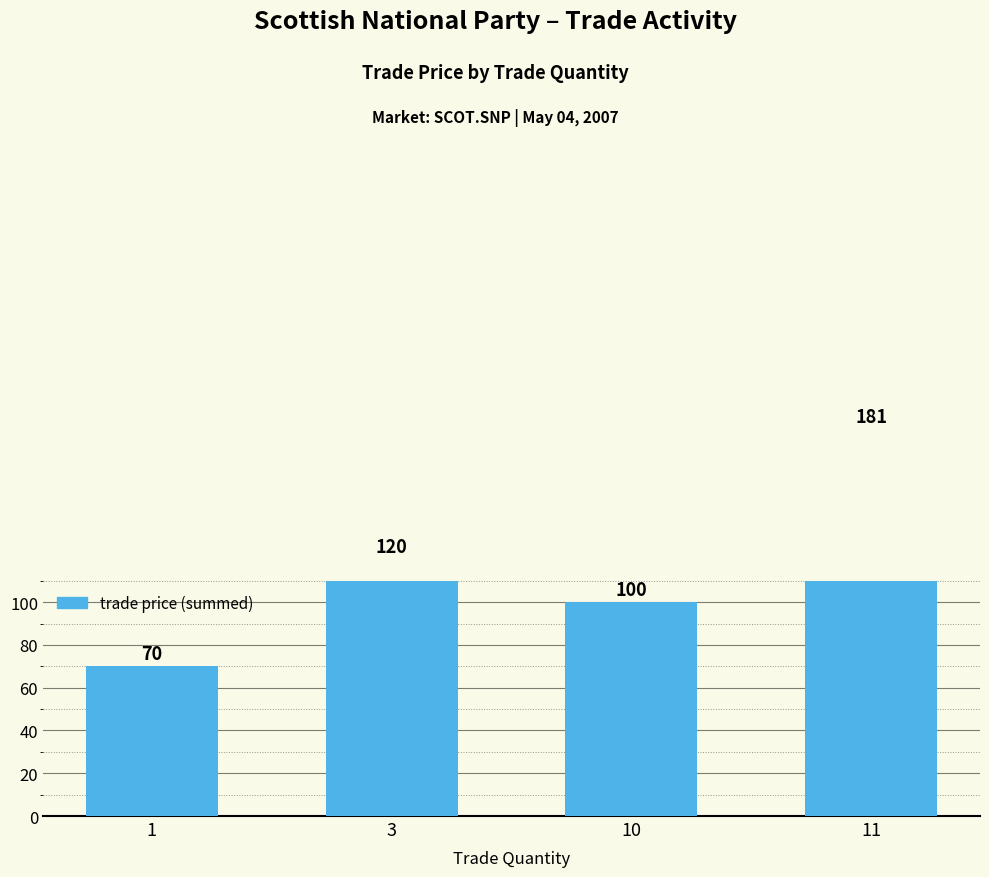

The value at 11 is 181. True or false?

True